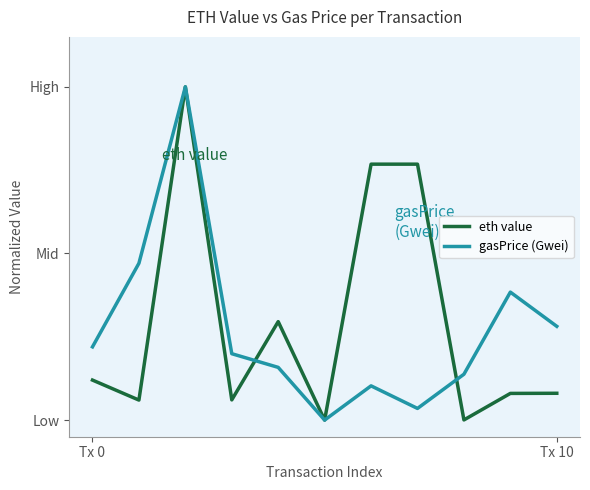

Does the chart have visible grid lines?

No